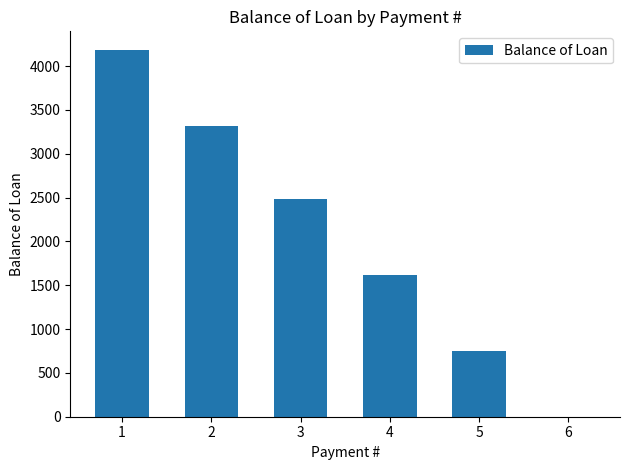

What is the sum of the values at 4 and 6?

1617.2